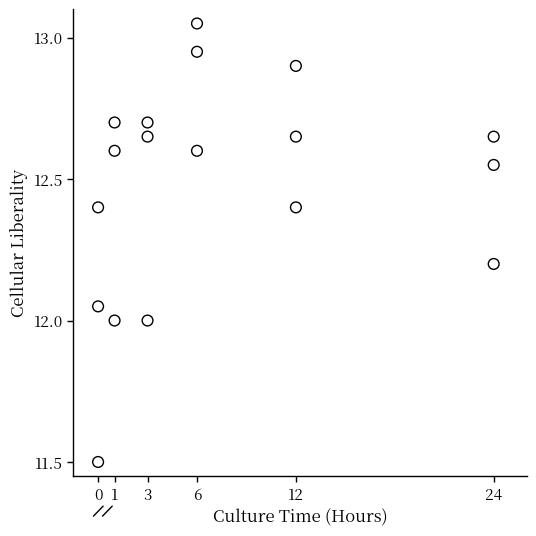

What is the range of X values (max minus min)?

24.0